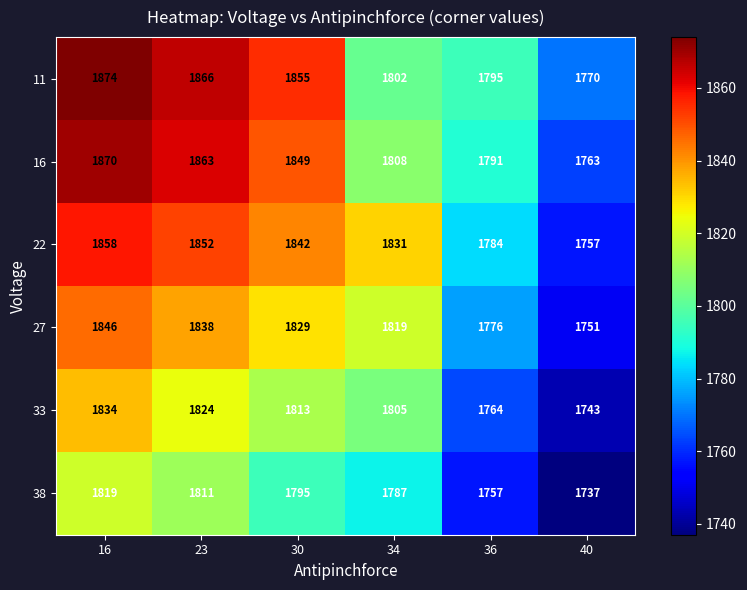

True or false: 38 has a value of 471 at 36.

False